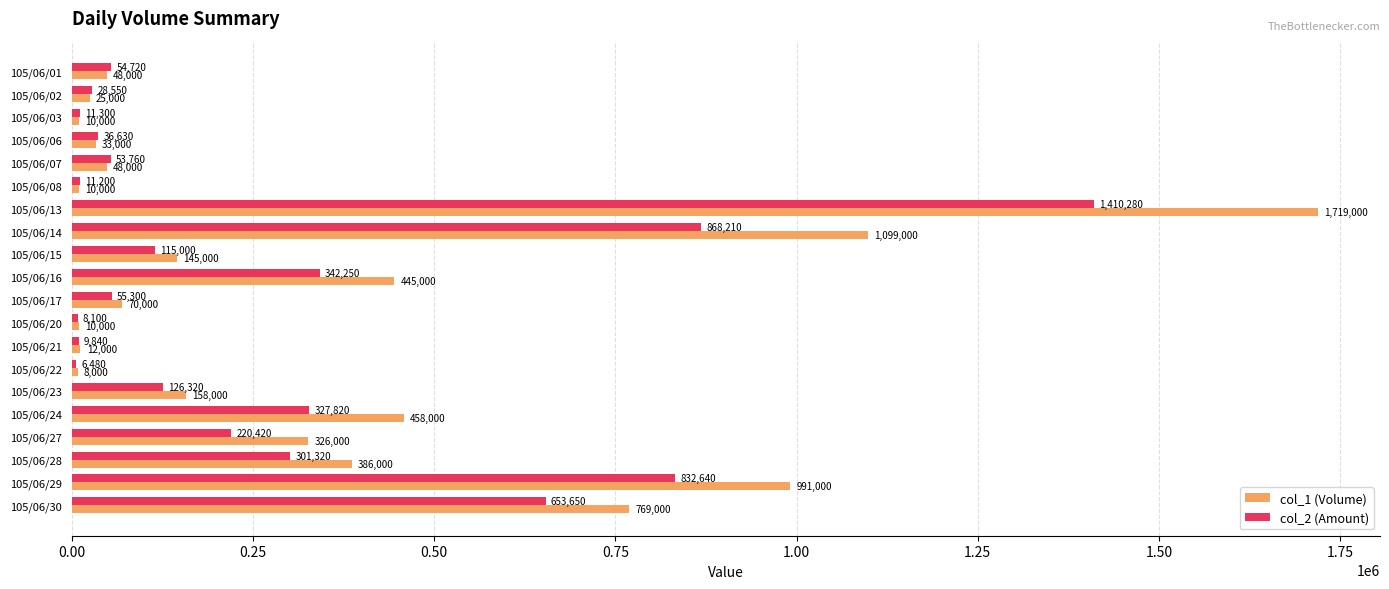

At which category is the sum across all series the highest?

105/06/13